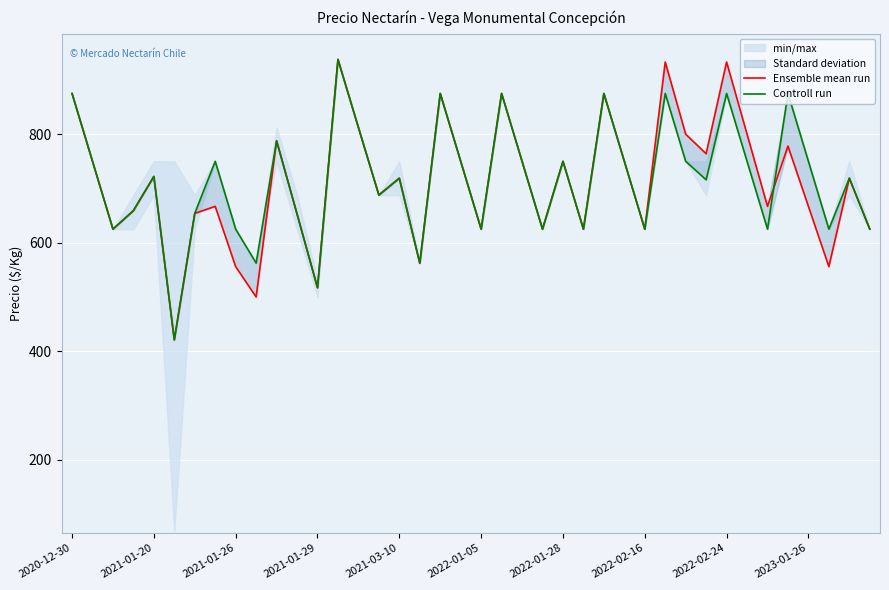

Which series has the largest range (max minus min)?

Ensemble mean run